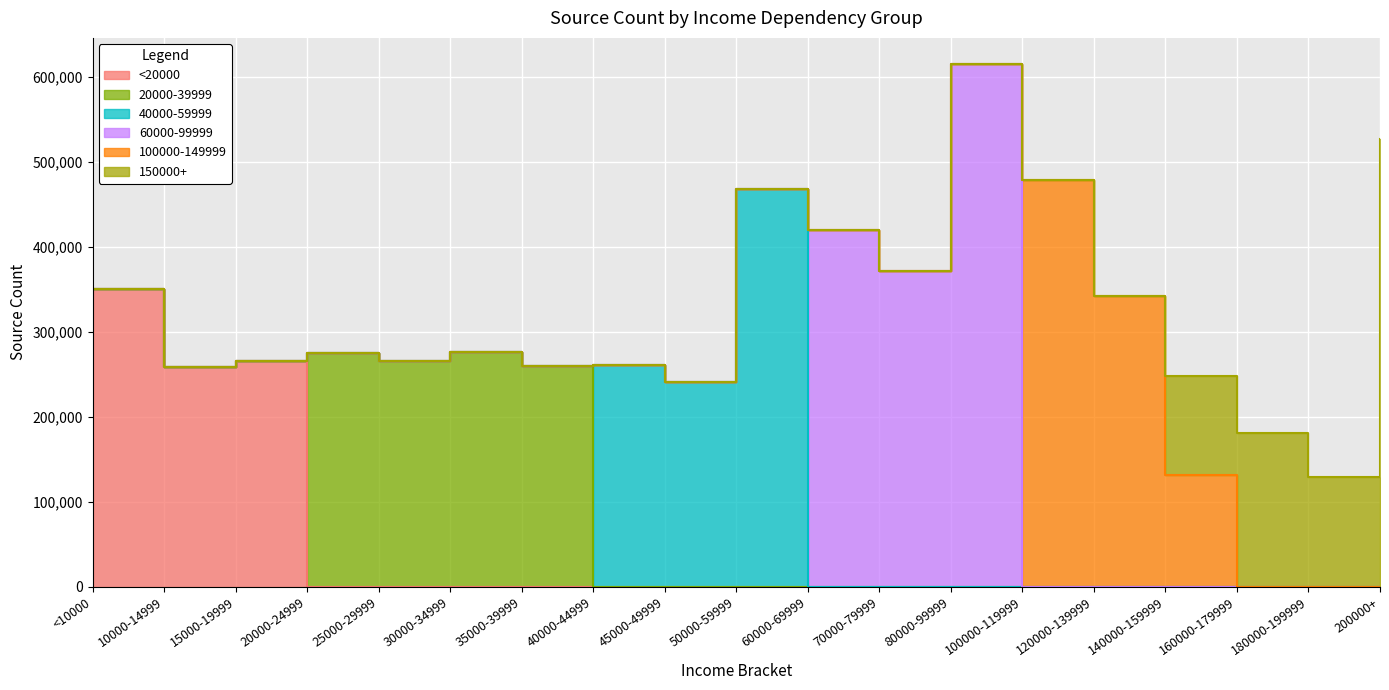

What is the sum of the 60000-99999 values at 70000-79999 and 25000-29999?

371967